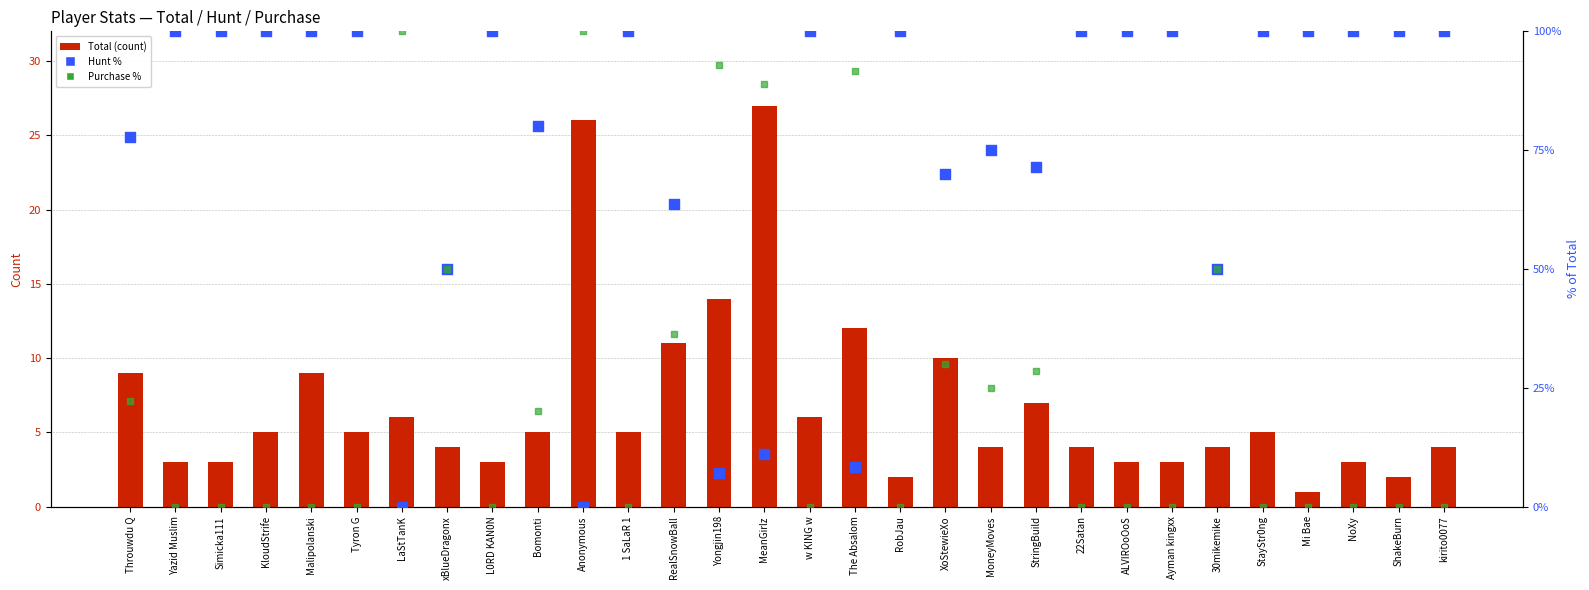

At how many categories does at least one series exceed 82?

22